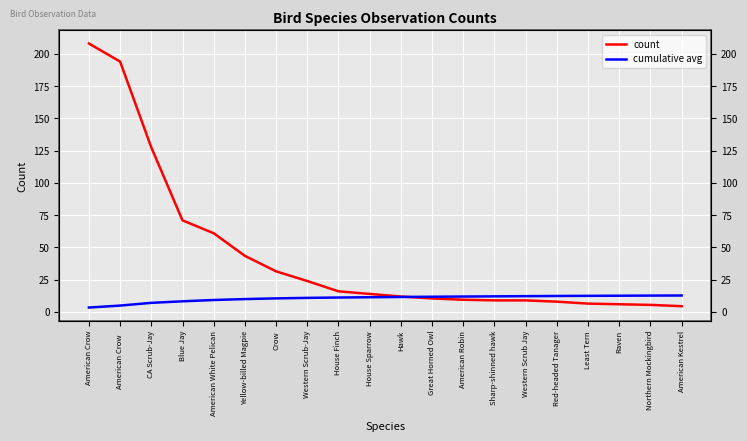

Where do cumulative avg and count first cross each other?

Hawk and Great Horned Owl